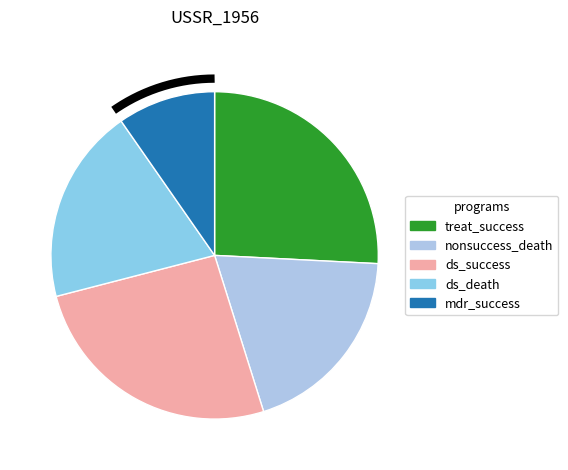

Which slice is the smallest?

program_perc_treatment_mdr_success